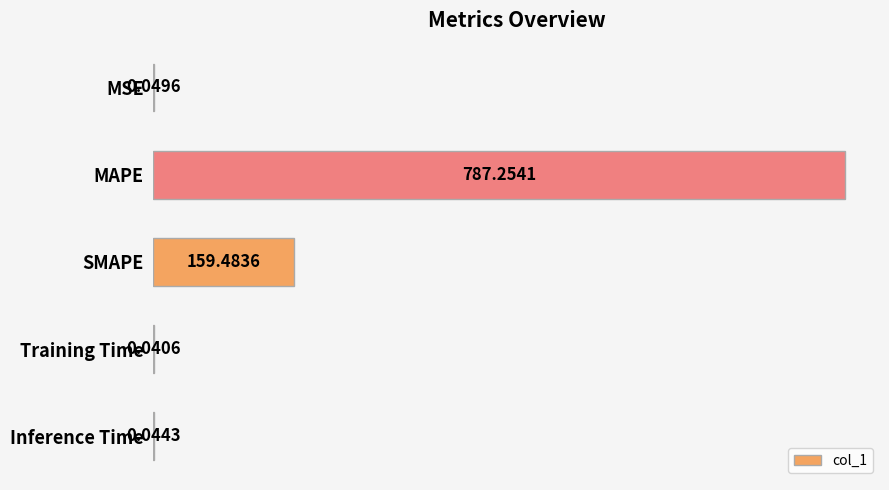

What is the sum of all values?

946.9